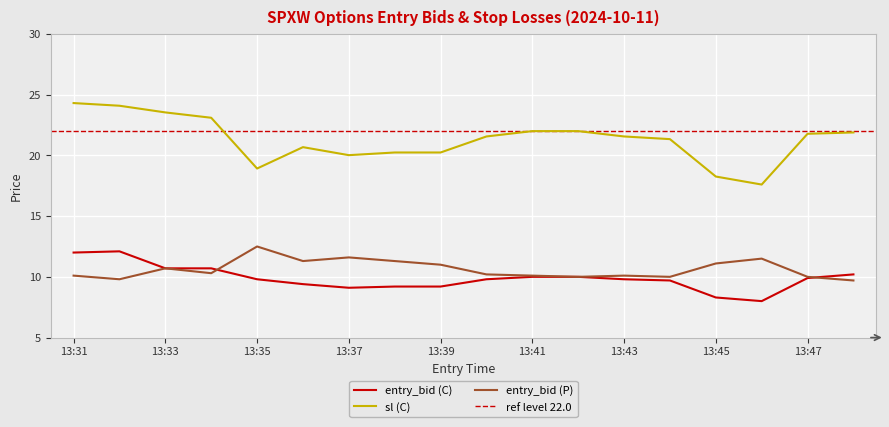

What is the minimum value shown in the chart?

8.0